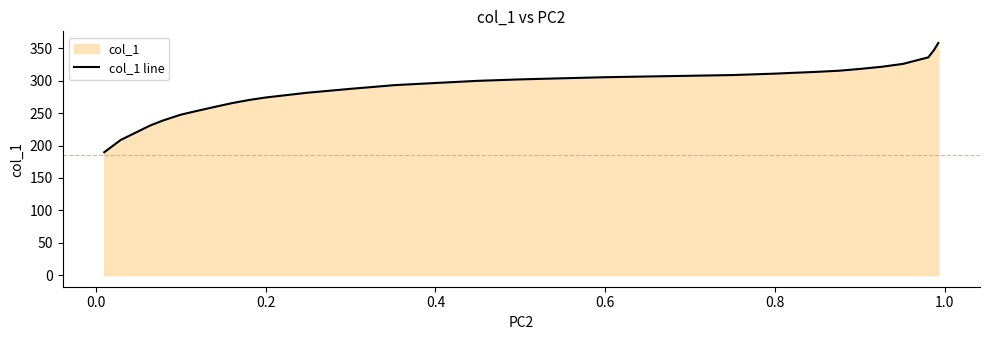

Does the chart display data point markers on the line(s)?

No